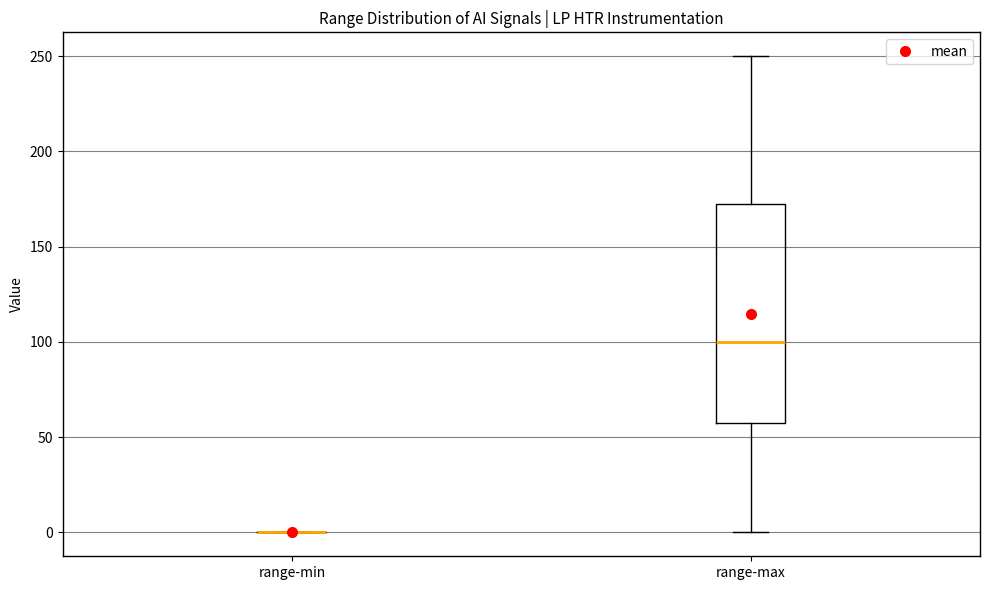

Reading left to right, transcribe this box plot: for each box, give where its median line is, the range the box spans, and where its two whiskers end, as read against the y-axis. The values are not printed on the chart, so give them approximately, as read against the axis.

range-min: box collapsed to a line at 0, whiskers 0 to 0
range-max: median 100, box 60 to 175, whiskers 0 to 250